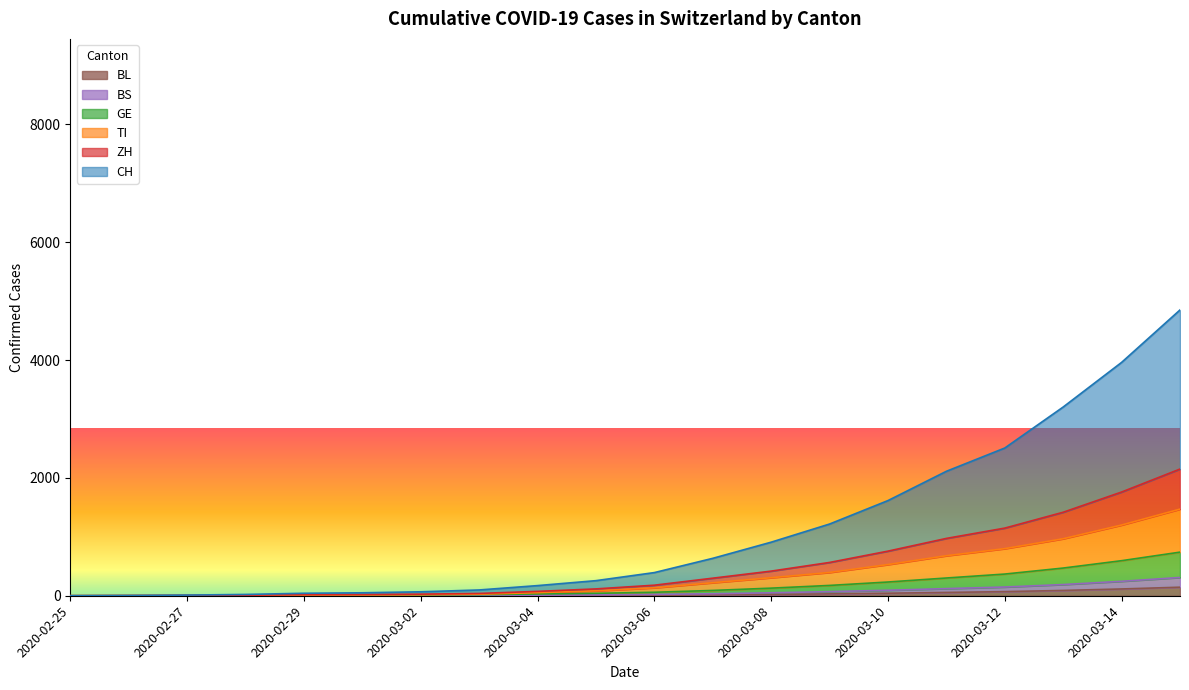

The GE series shows 211 at 2020-03-14. True or false?

False